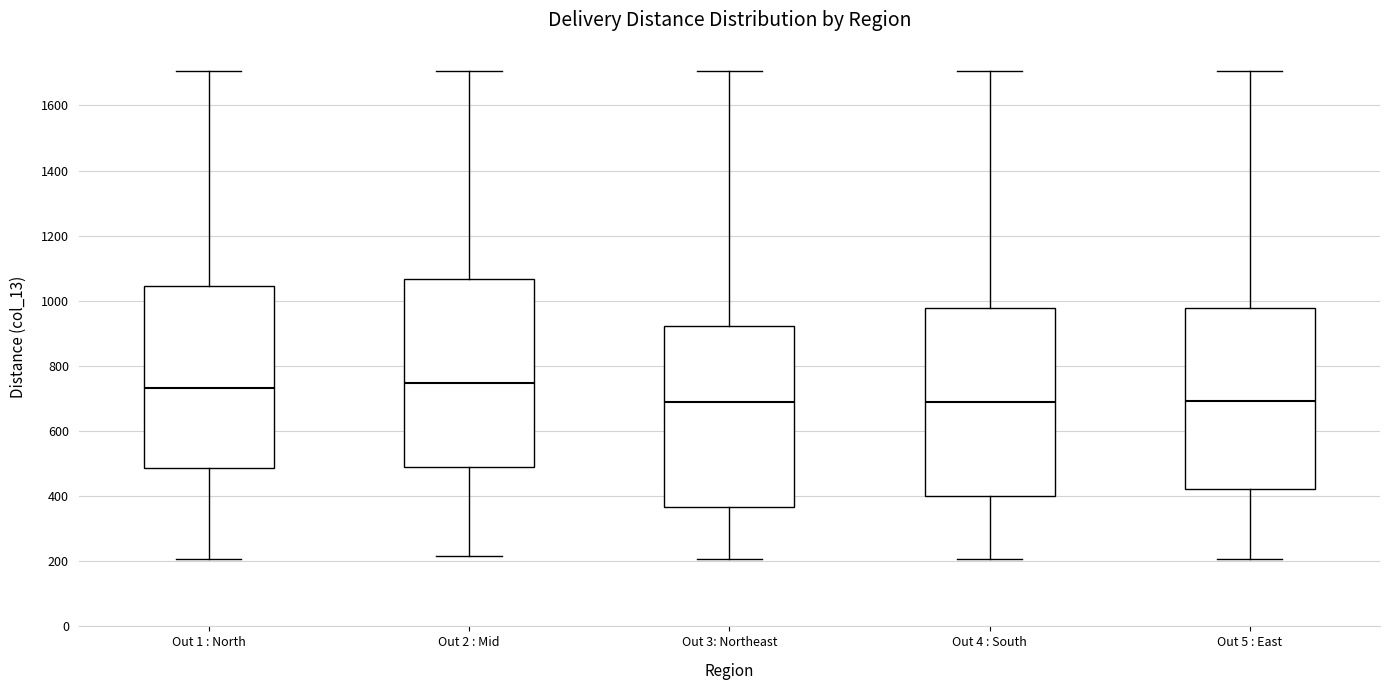

Where does the upper whisker of the box for Out 1 : North end on the y-axis? The values are not printed on the chart, so give them approximately, as read against the axis.

1700